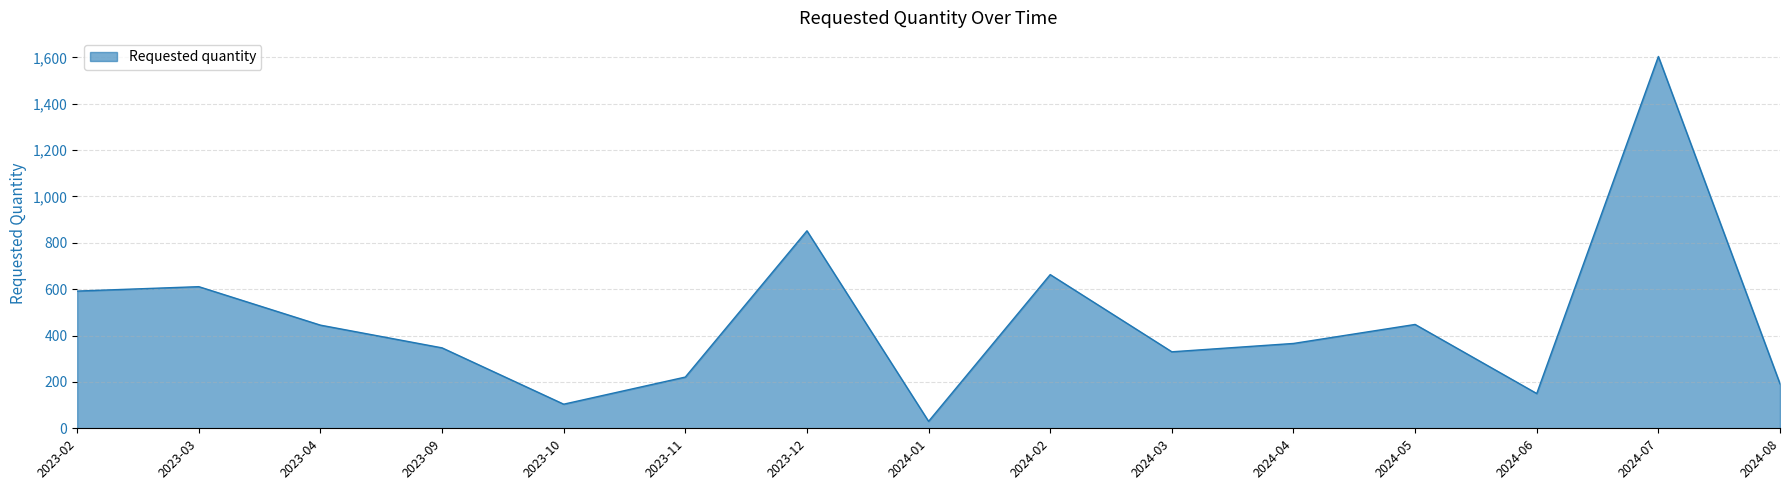

What is the approximate value at 2023-04?

445